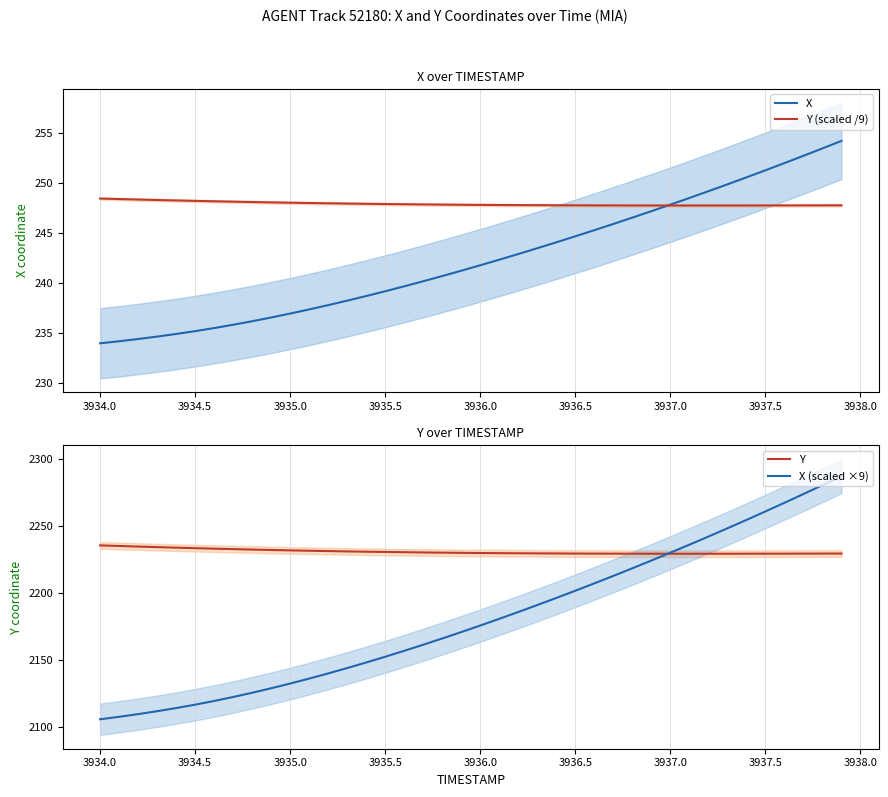

Which series ends up on top after the final intersection of Y and X (scaled ×9)?

X (scaled ×9)